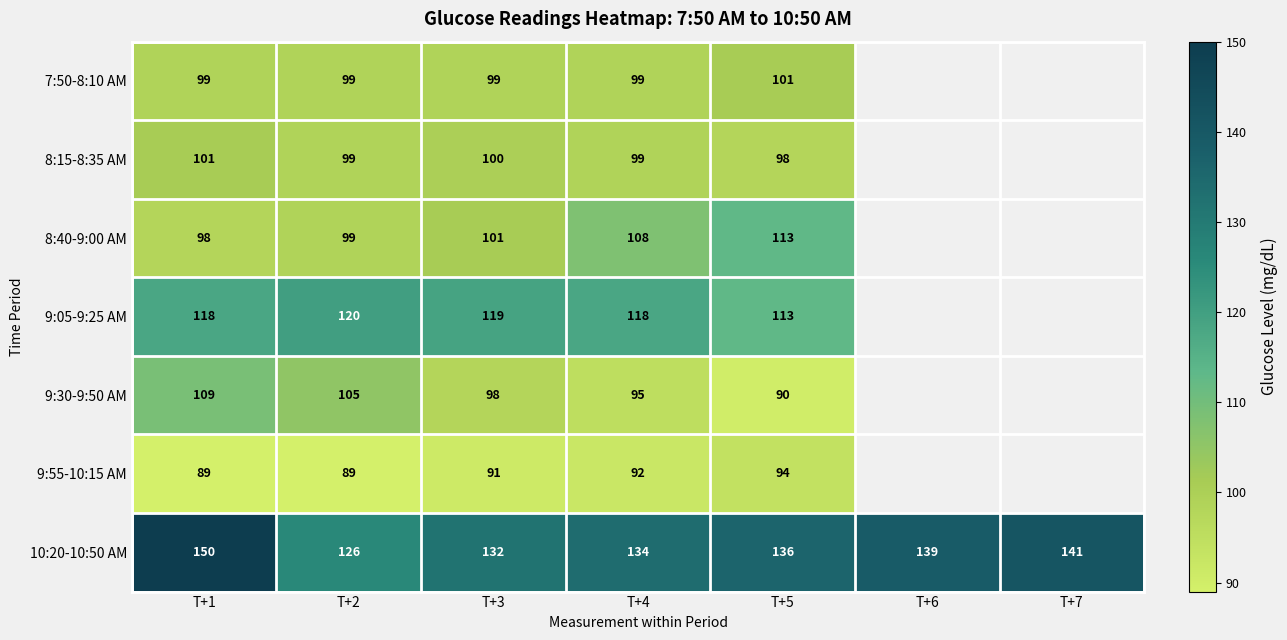

Is the value of 8:15-8:35 AM at T+3 greater than the value of 9:30-9:50 AM at T+1?

No